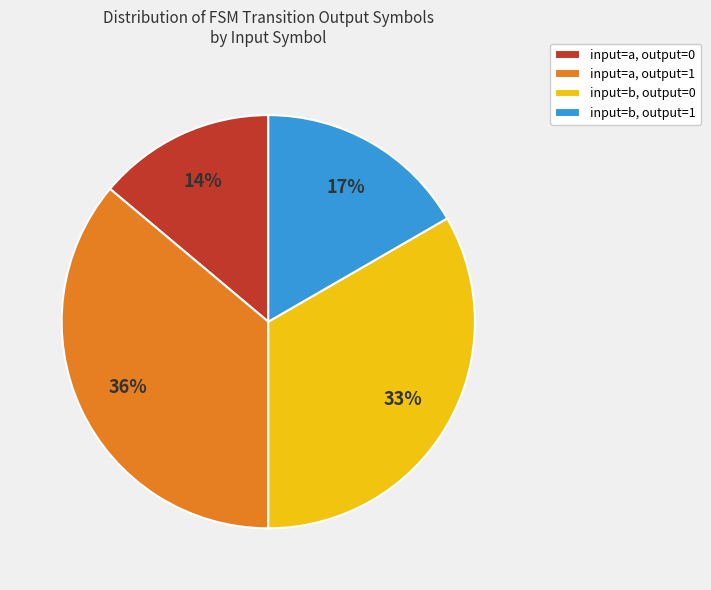

How many segments does this pie chart have?

4